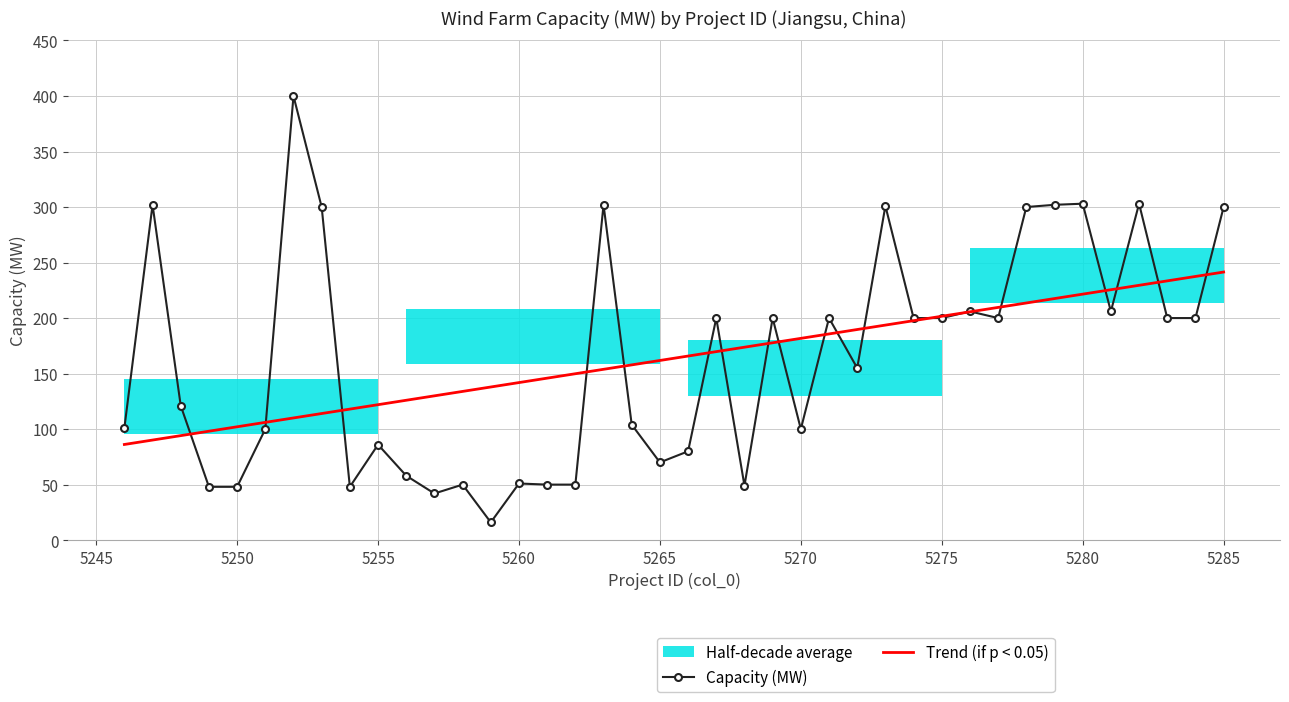

What is the difference between the second highest and minimum values in the Capacity (MW) series?

287.0